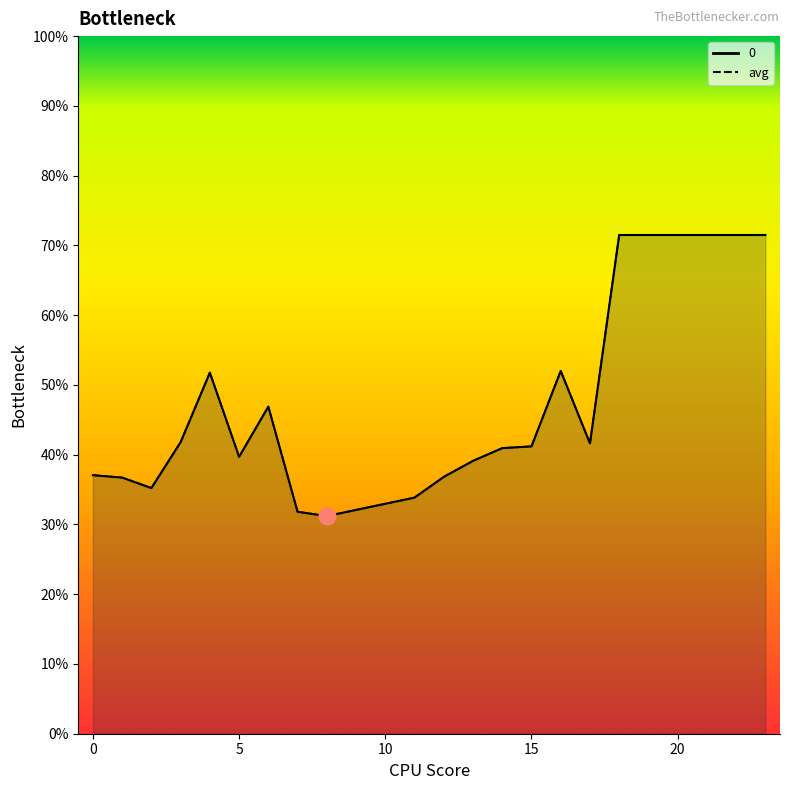

Reading right to left, extract all data points from this chart.

0: 0.7	0.7	0.7	0.7	0.7	0.7	0.4	0.5	0.4	0.4	0.4	0.4	0.3	0.3	0.3	0.3	0.3	0.5	0.4	0.5	0.4	0.4	0.4	0.4
avg: 0.7	0.7	0.7	0.7	0.7	0.7	0.4	0.5	0.4	0.4	0.4	0.4	0.3	0.3	0.3	0.3	0.3	0.5	0.4	0.5	0.4	0.4	0.4	0.4